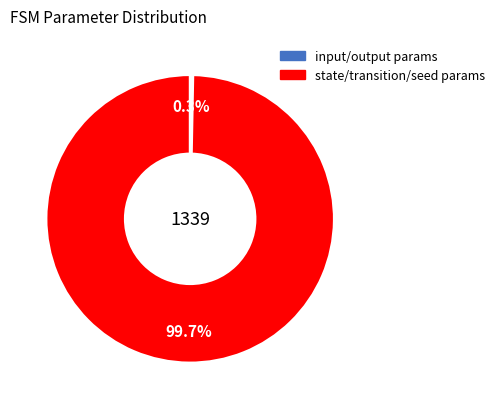

Count the number of slices in the pie.

2